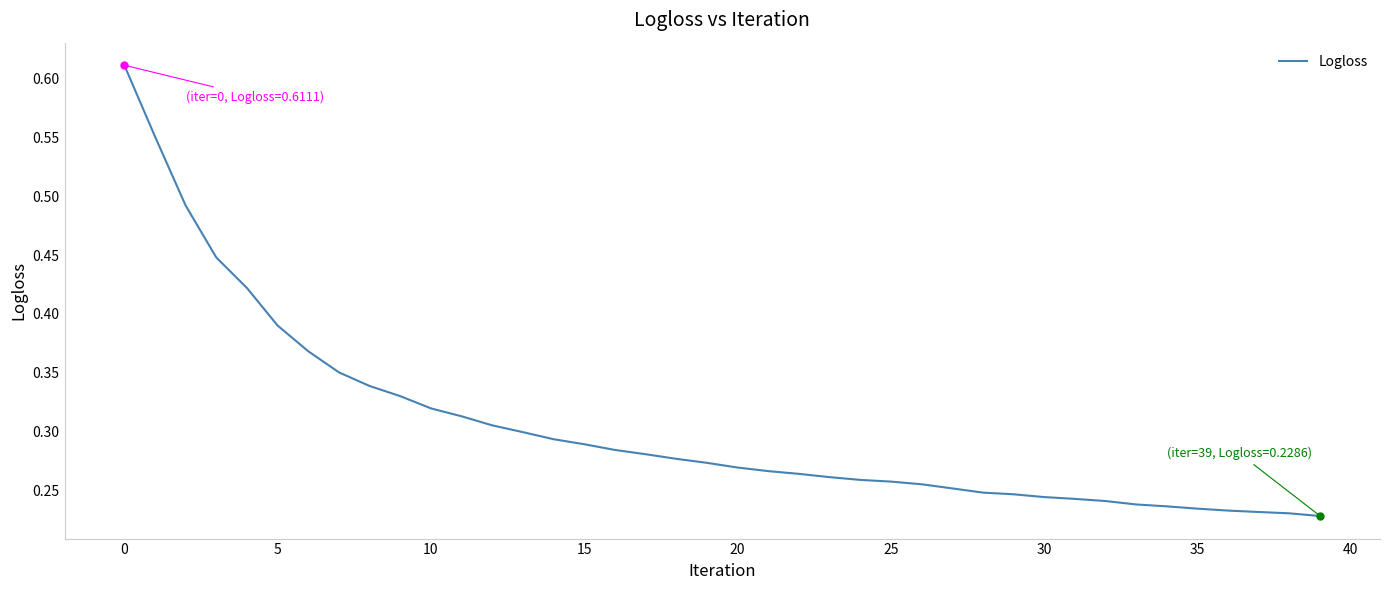

Which category has the lowest value across all series?

39